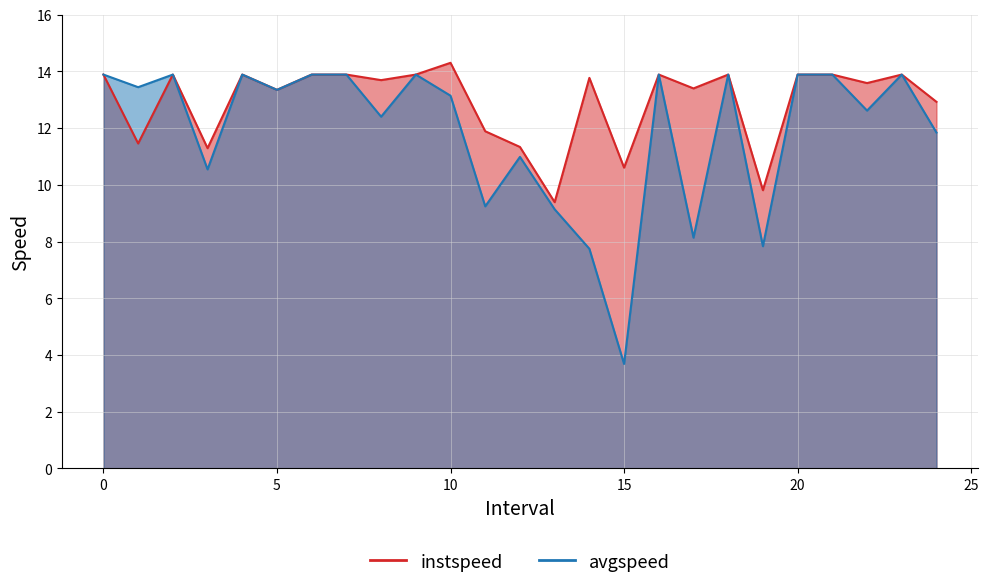

Which series has the largest total across all categories?

instspeed